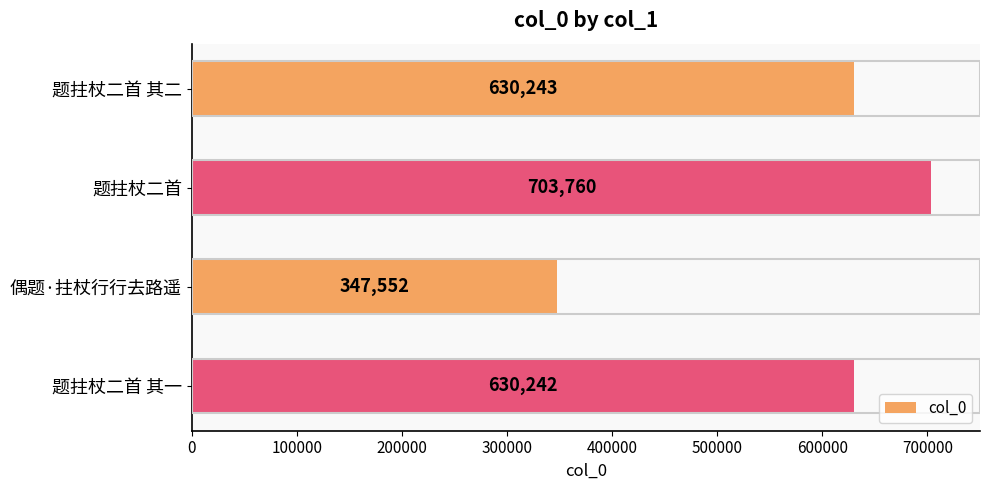

True or false: the data shows 347552 at 偶题·拄杖行行去路遥.

True